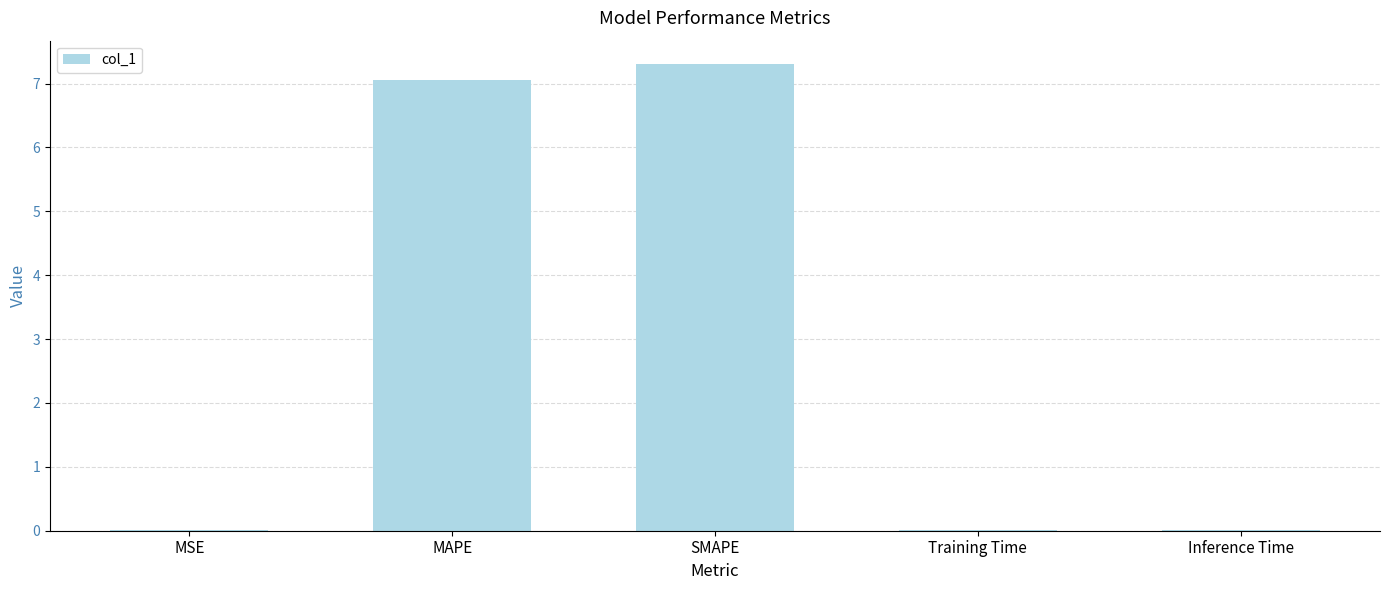

Between Training Time and MAPE, which is larger?

MAPE